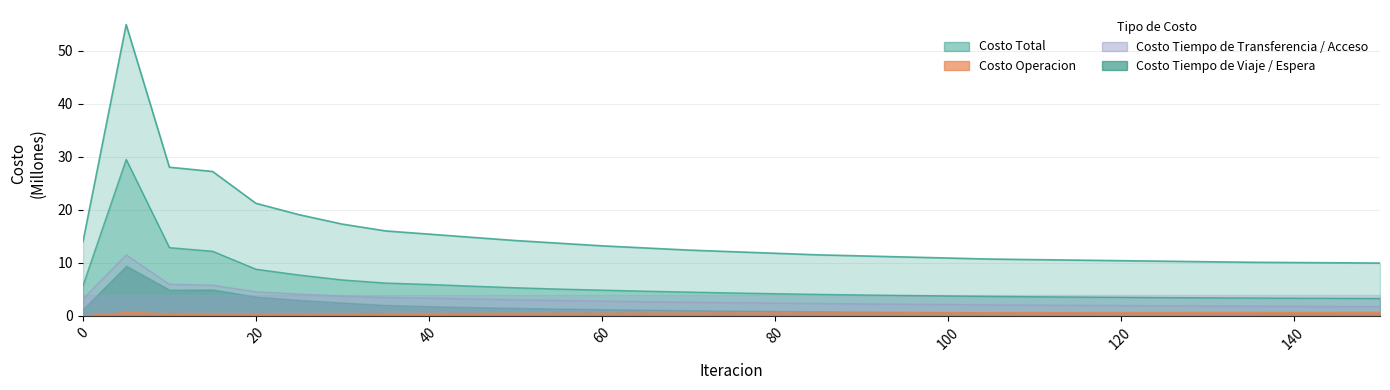

What is the difference between the second highest and minimum values in the Costo Tiempo de Viaje series?

9.6